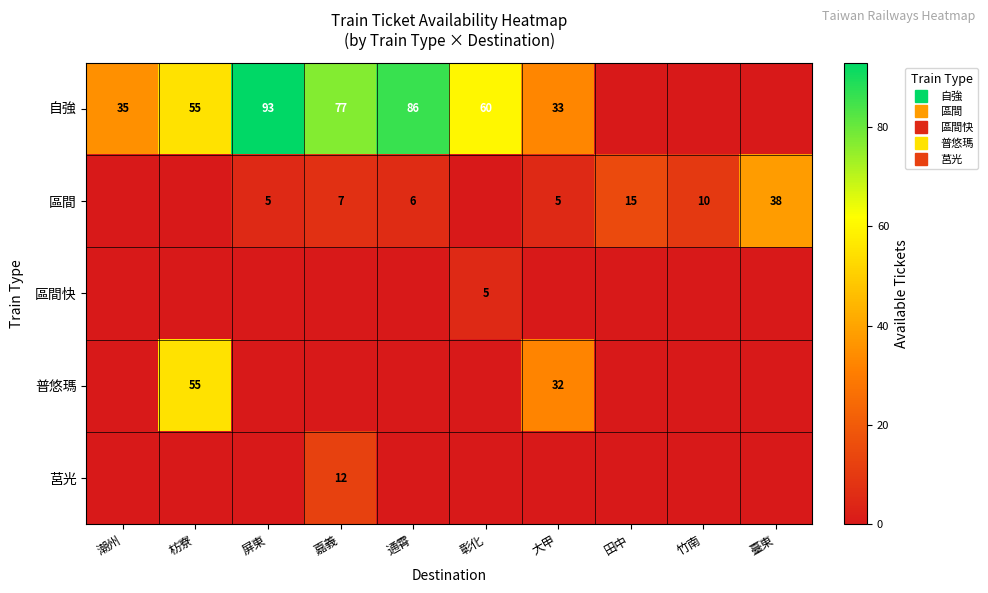

Which series has the widest spread of values?

自強